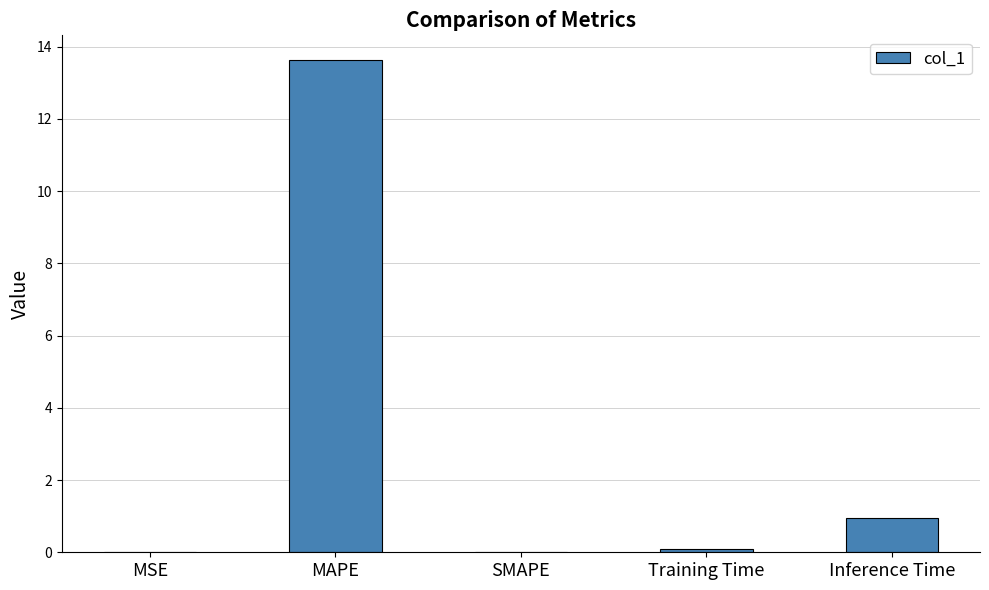

Which category has the highest value across all series?

MAPE